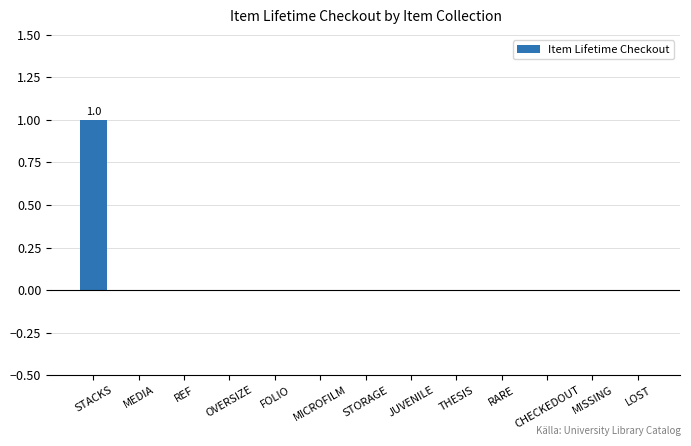

Is it true that the value at MICROFILM is 0?

True